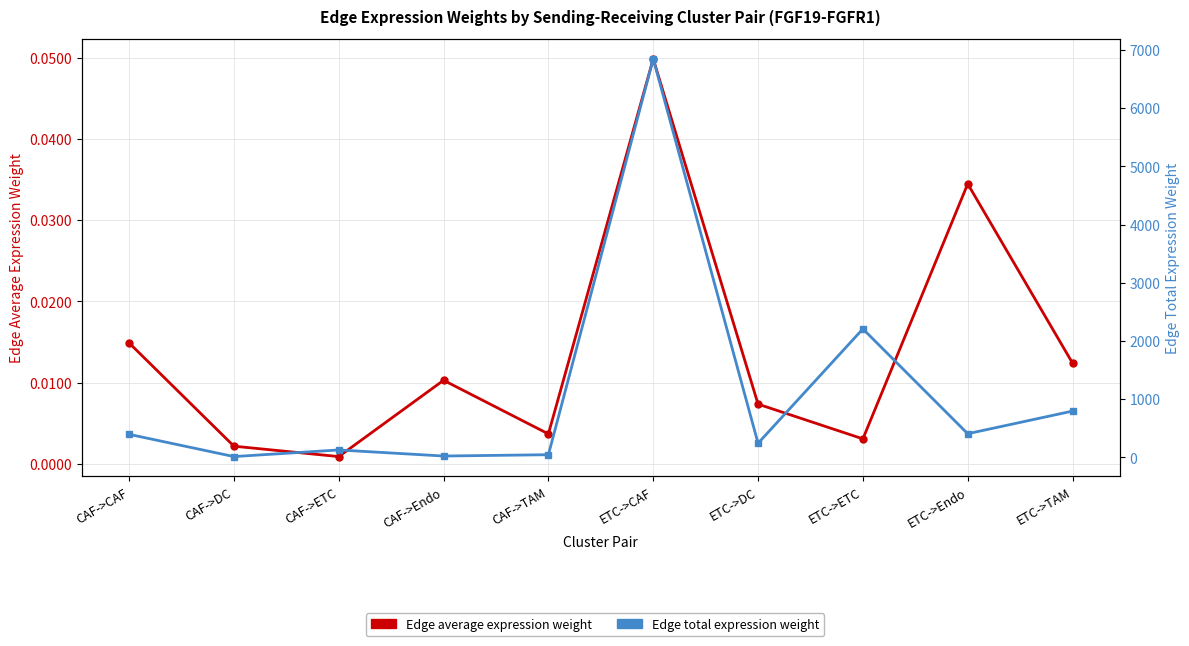

At which category is the sum across all series the highest?

ETC->CAF